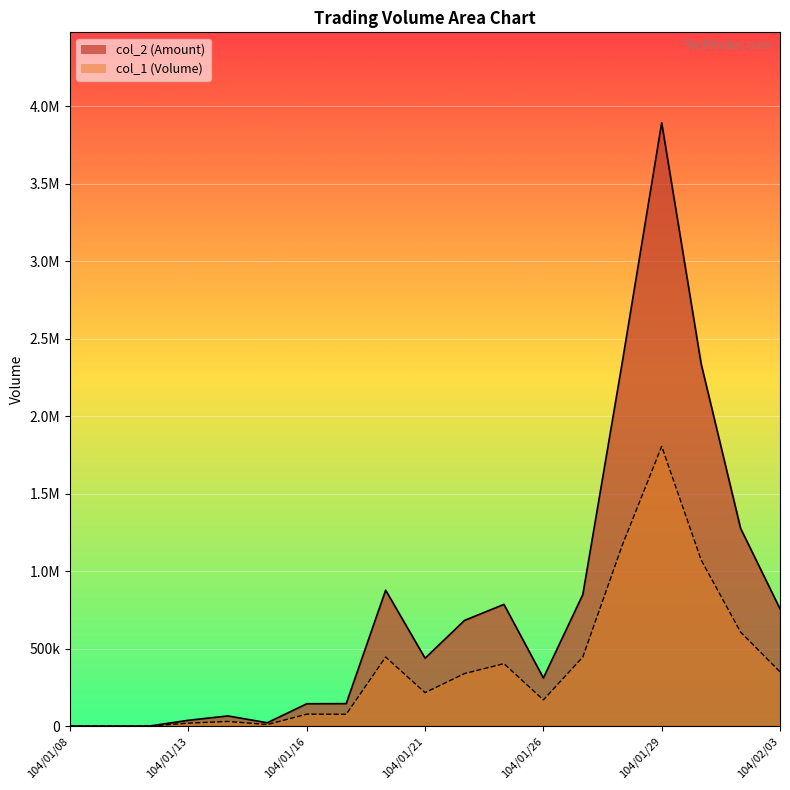

What is the total value across all series at 104/01/23?

1188560